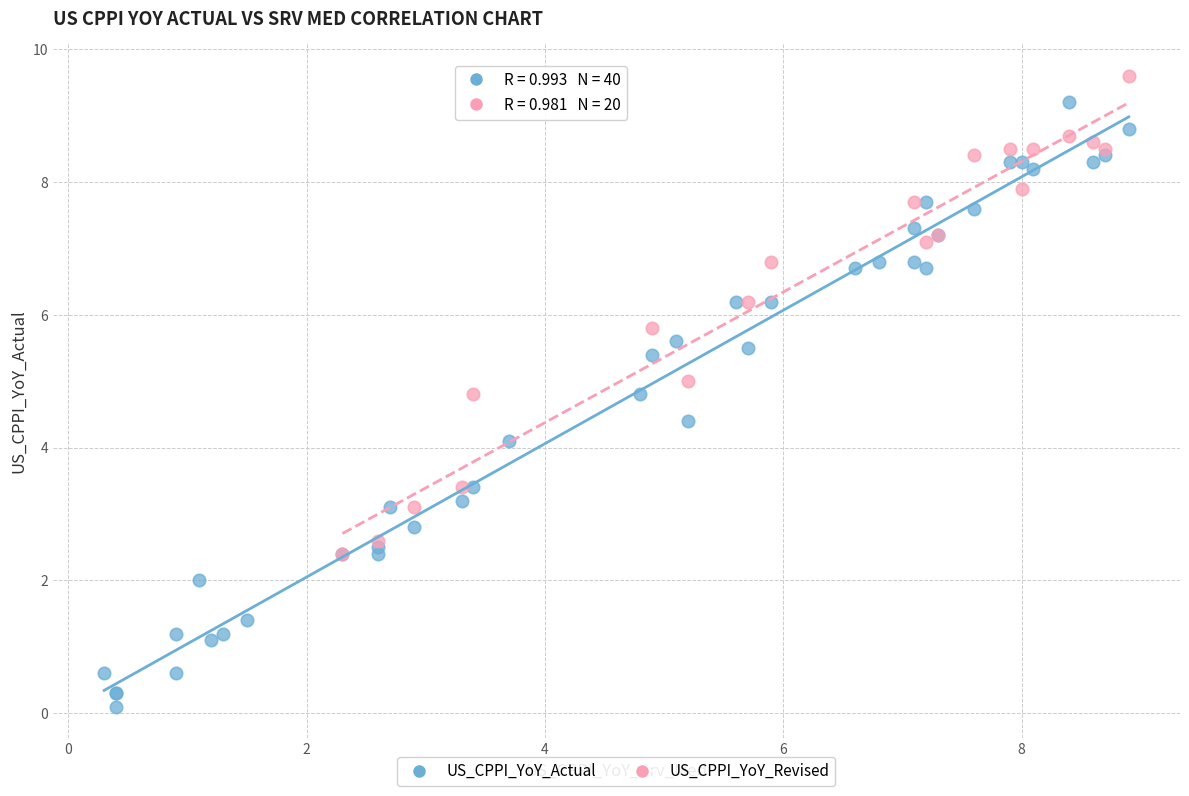

Which series reaches the minimum Y coordinate?

US_CPPI_YoY_Actual